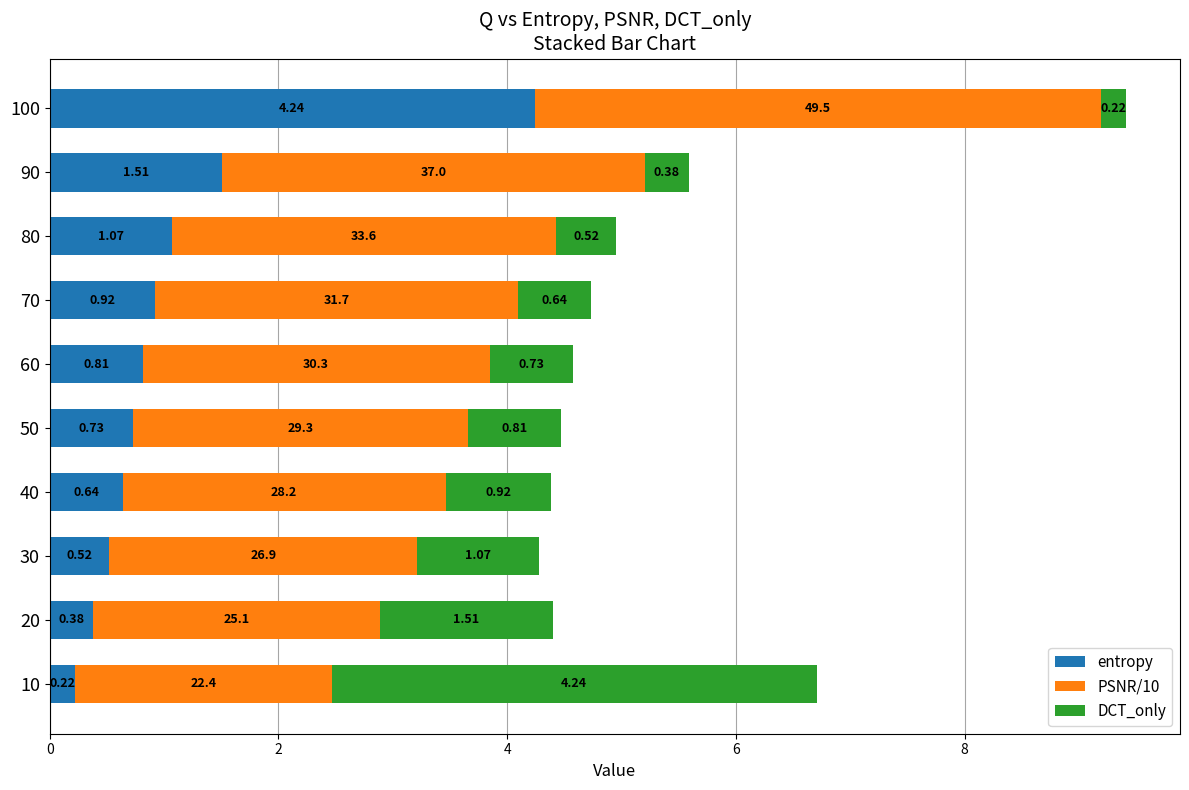

What is the difference between the maximum and minimum values in the entropy series?

4.0